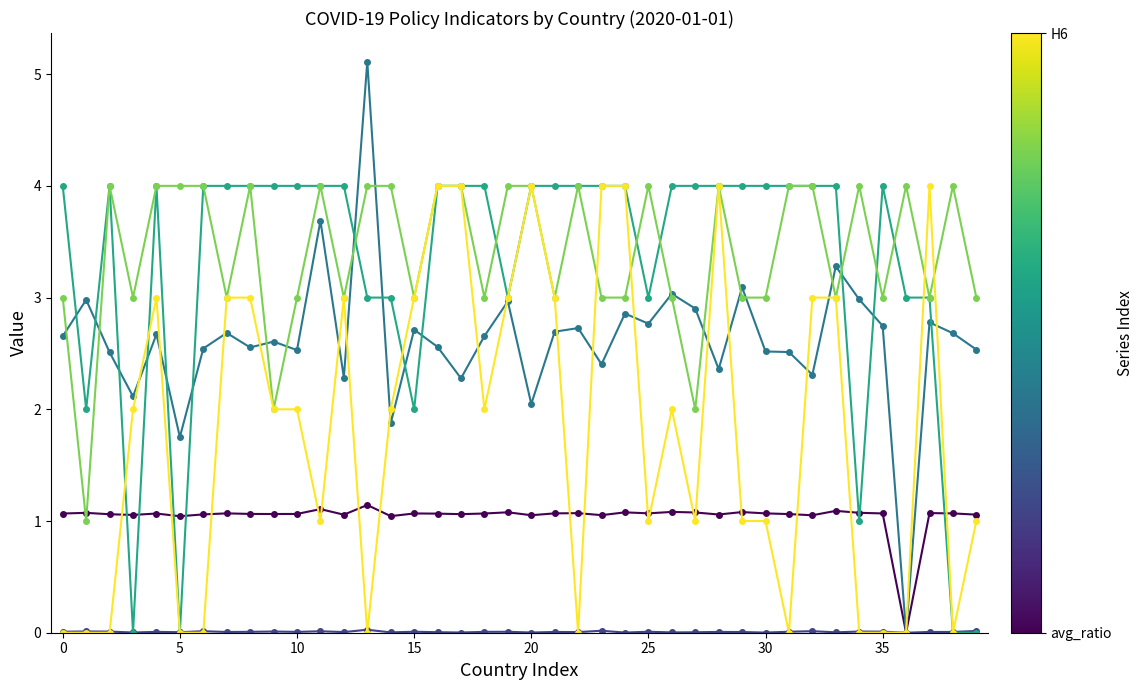

What is the maximum value shown in the chart?

5.1